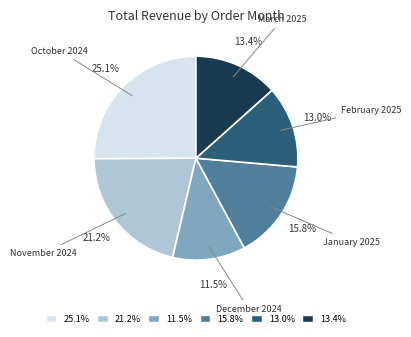

Which has a higher value, January 2025 or December 2024?

January 2025